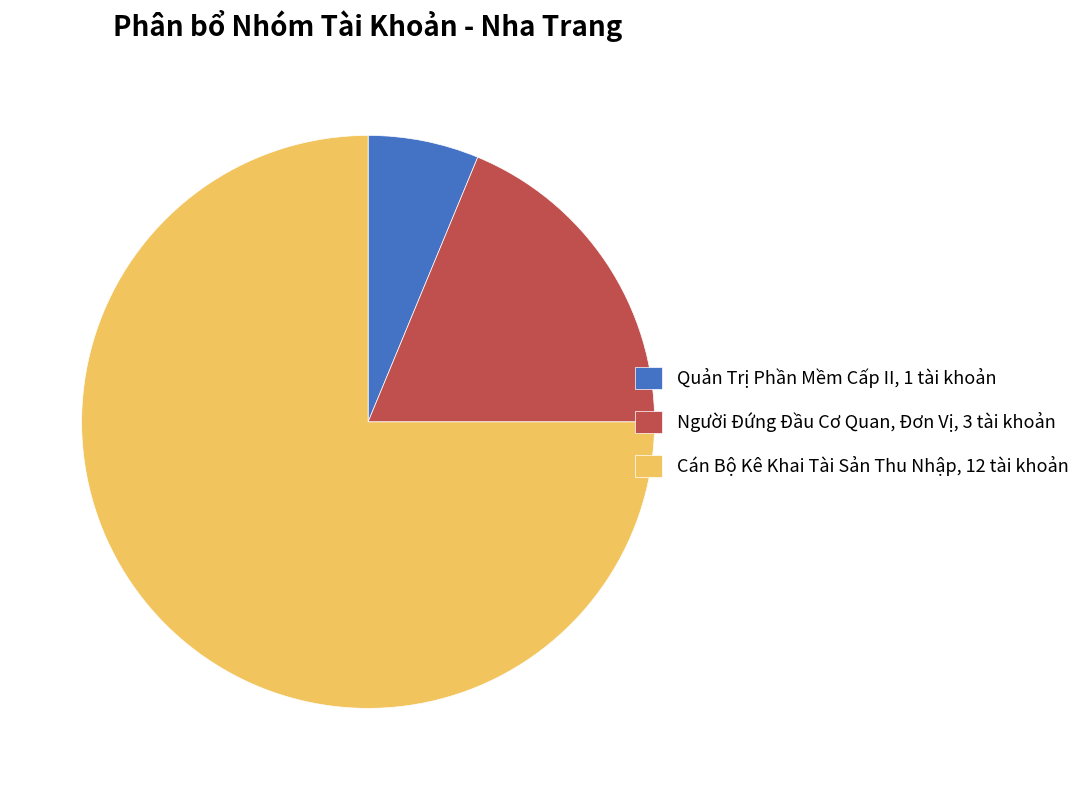

Combined, do Quản Trị Phần Mềm Cấp II, 1 tài khoản and Cán Bộ Kê Khai Tài Sản Thu Nhập, 12 tài khoản account for over 50%?

Yes